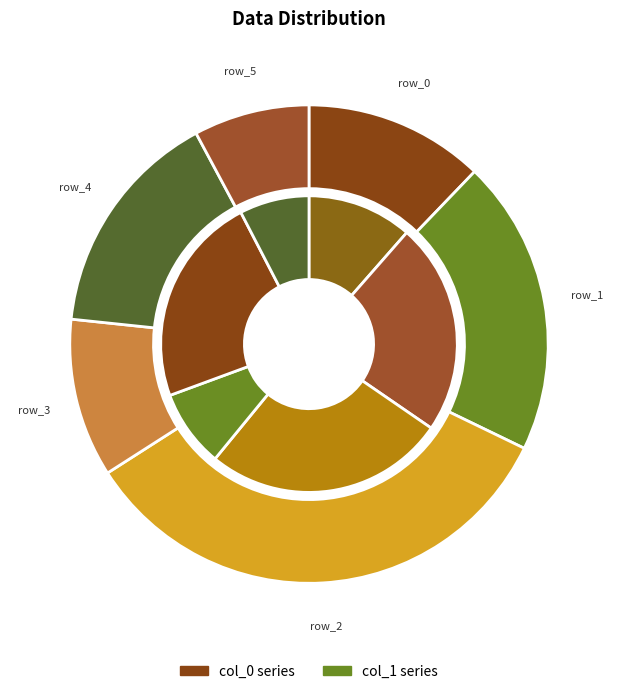

How many slices are in this pie chart?

6